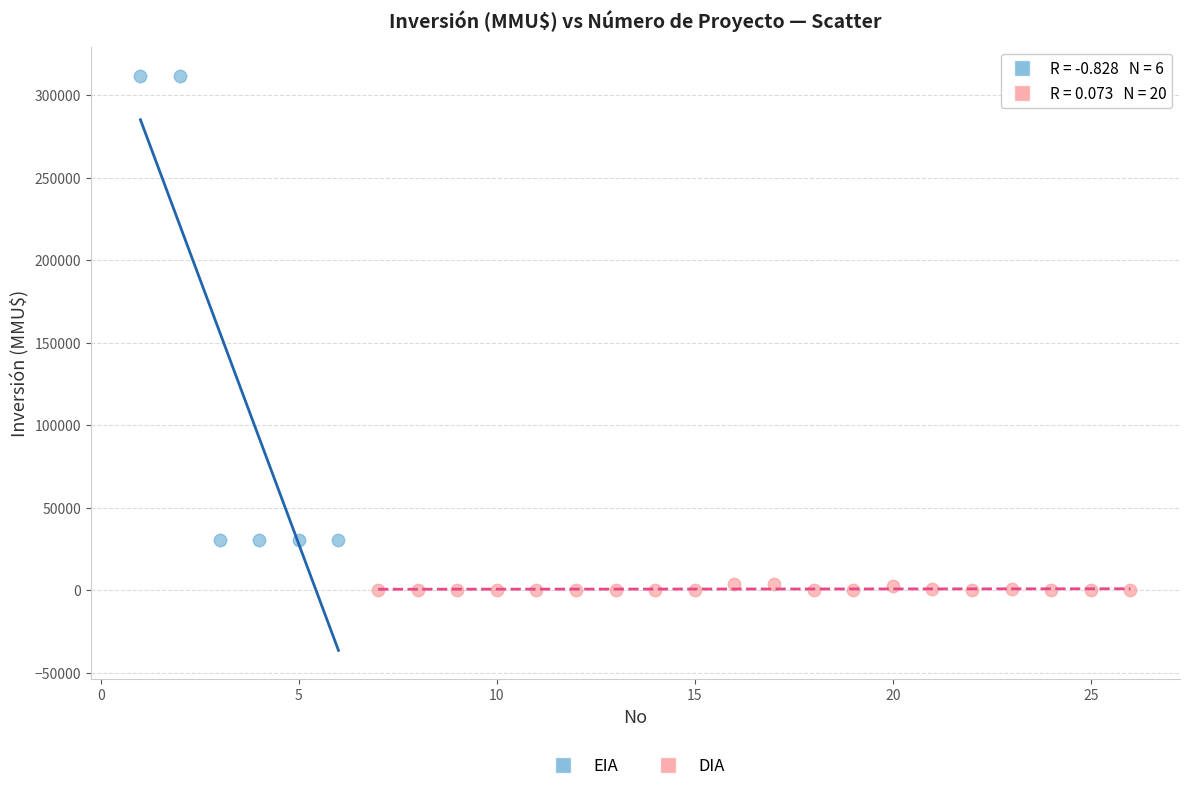

Which series has the widest spread of Y values?

EIA